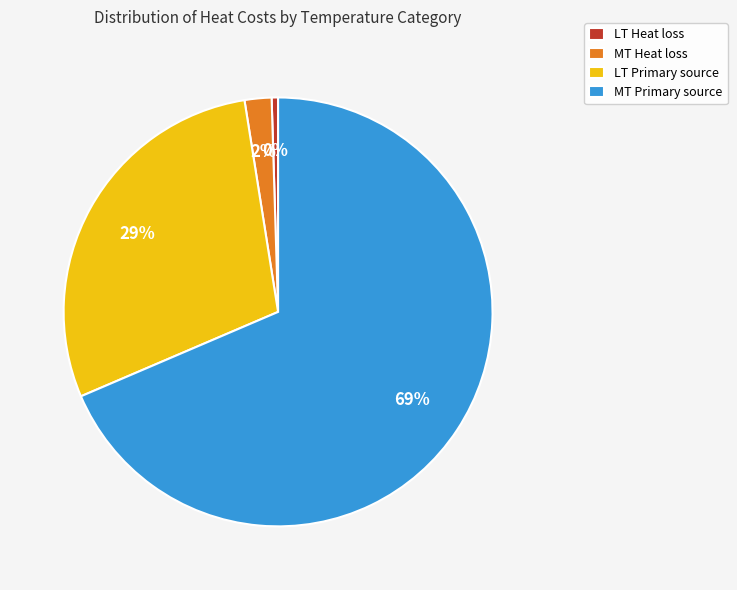

Does LT Primary source represent more than half of the total?

No